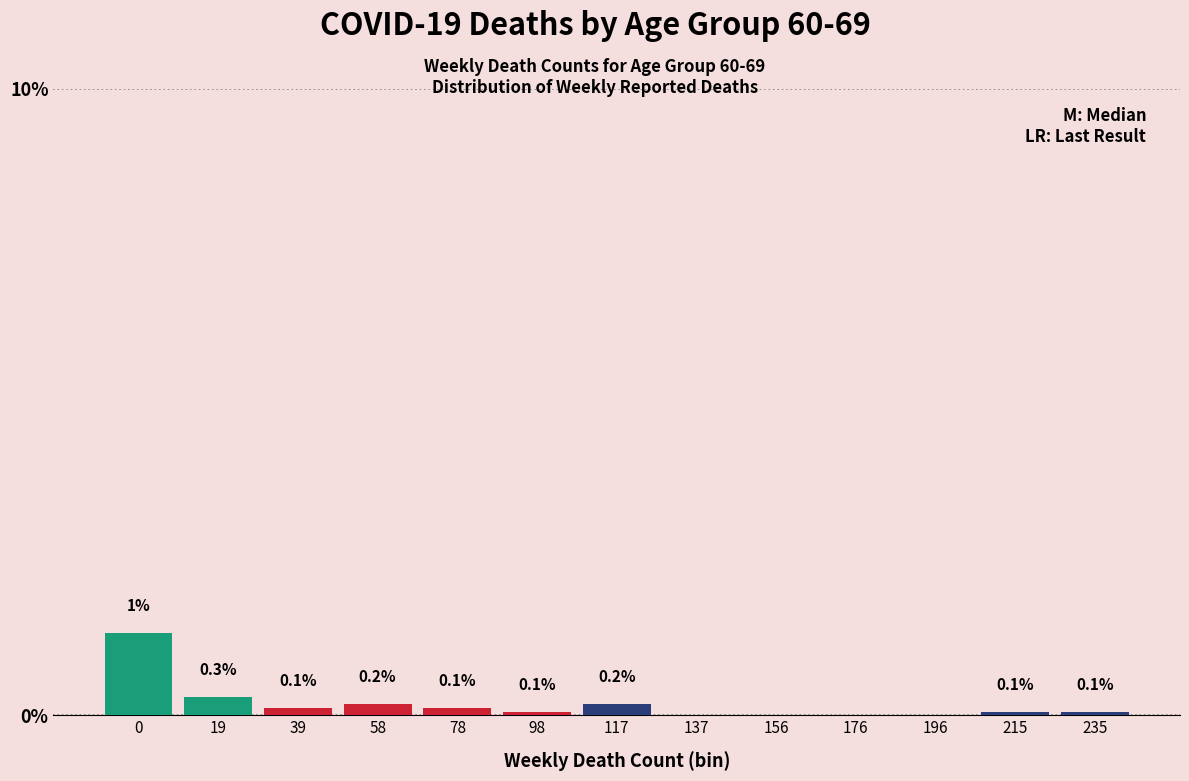

Is it true that the value at 137 is -0.6?

False